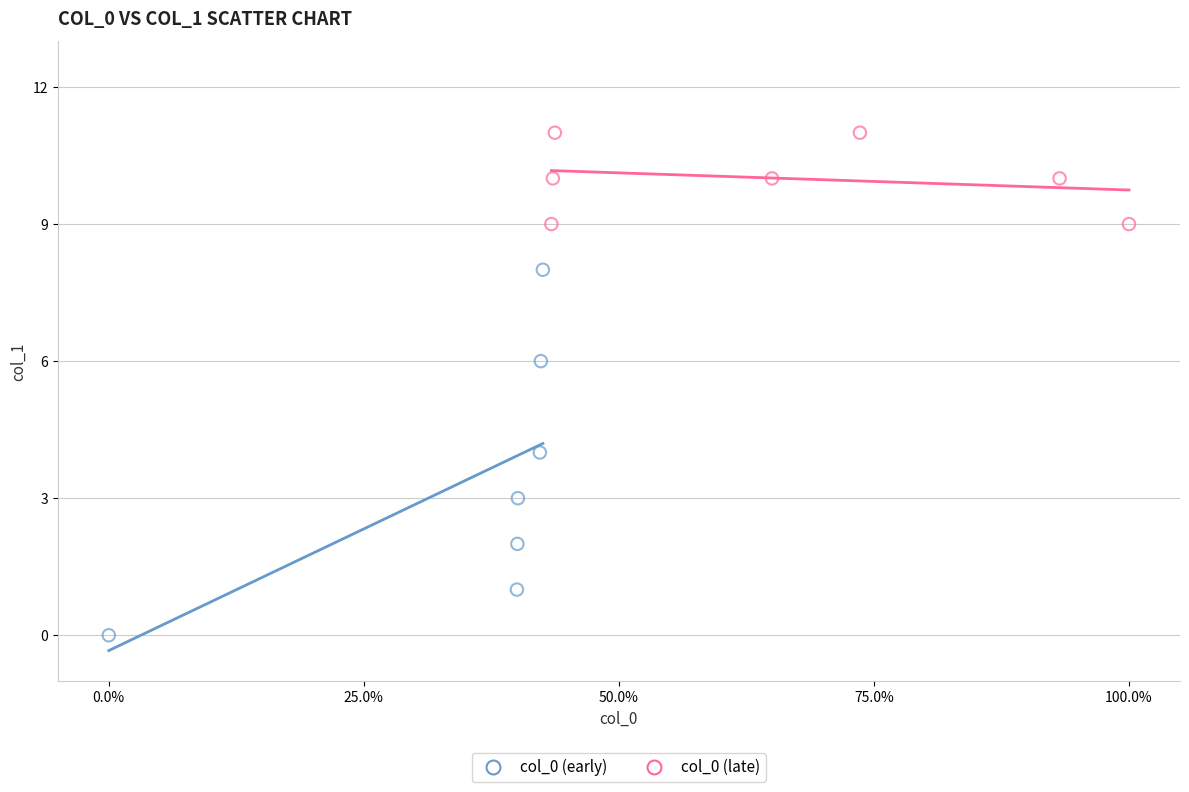

What are all the series names shown in the legend?

col_0 (early), col_0 (late)